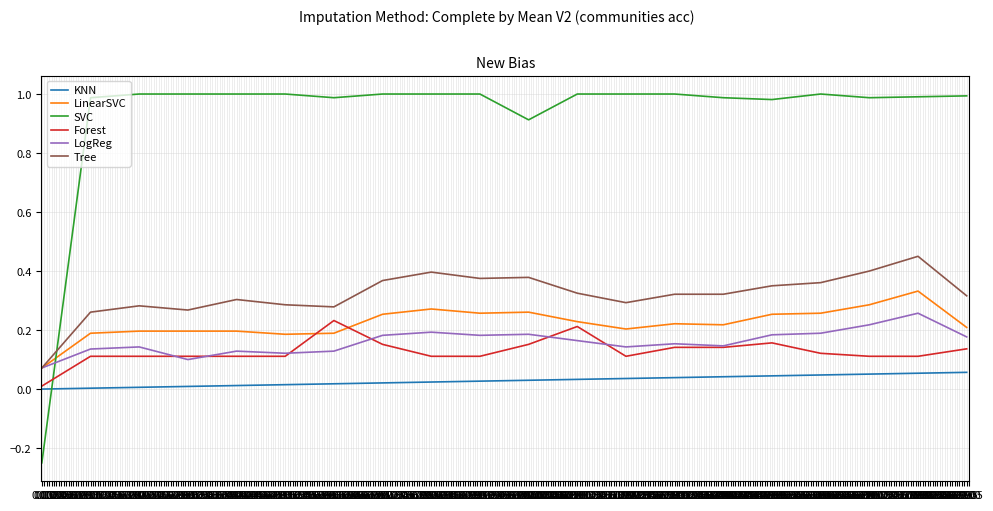

At which category is the sum across all series the highest?

18.00